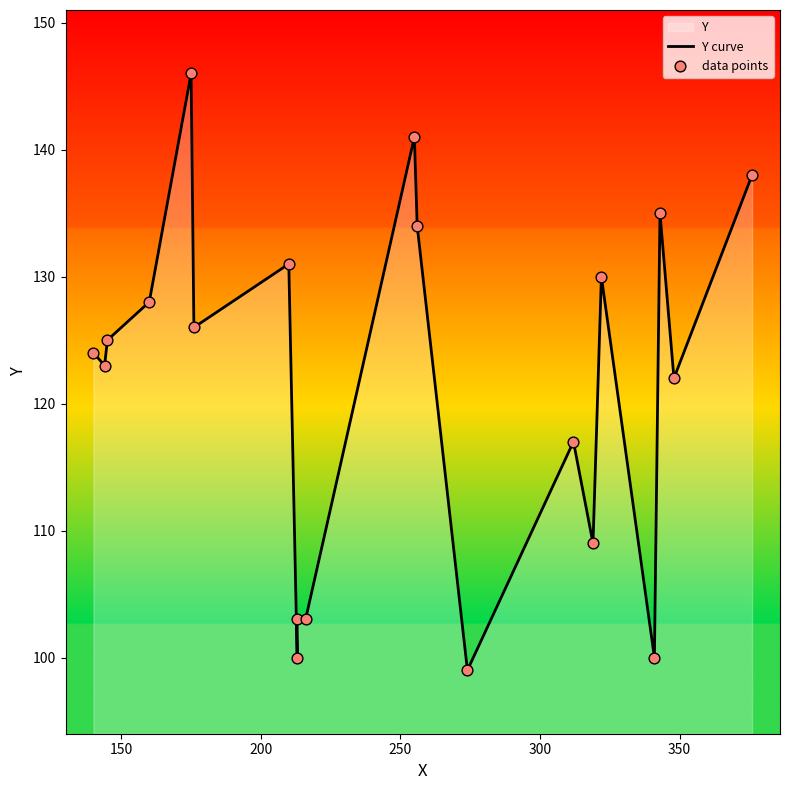

Which series has the largest total across all categories?

Y curve